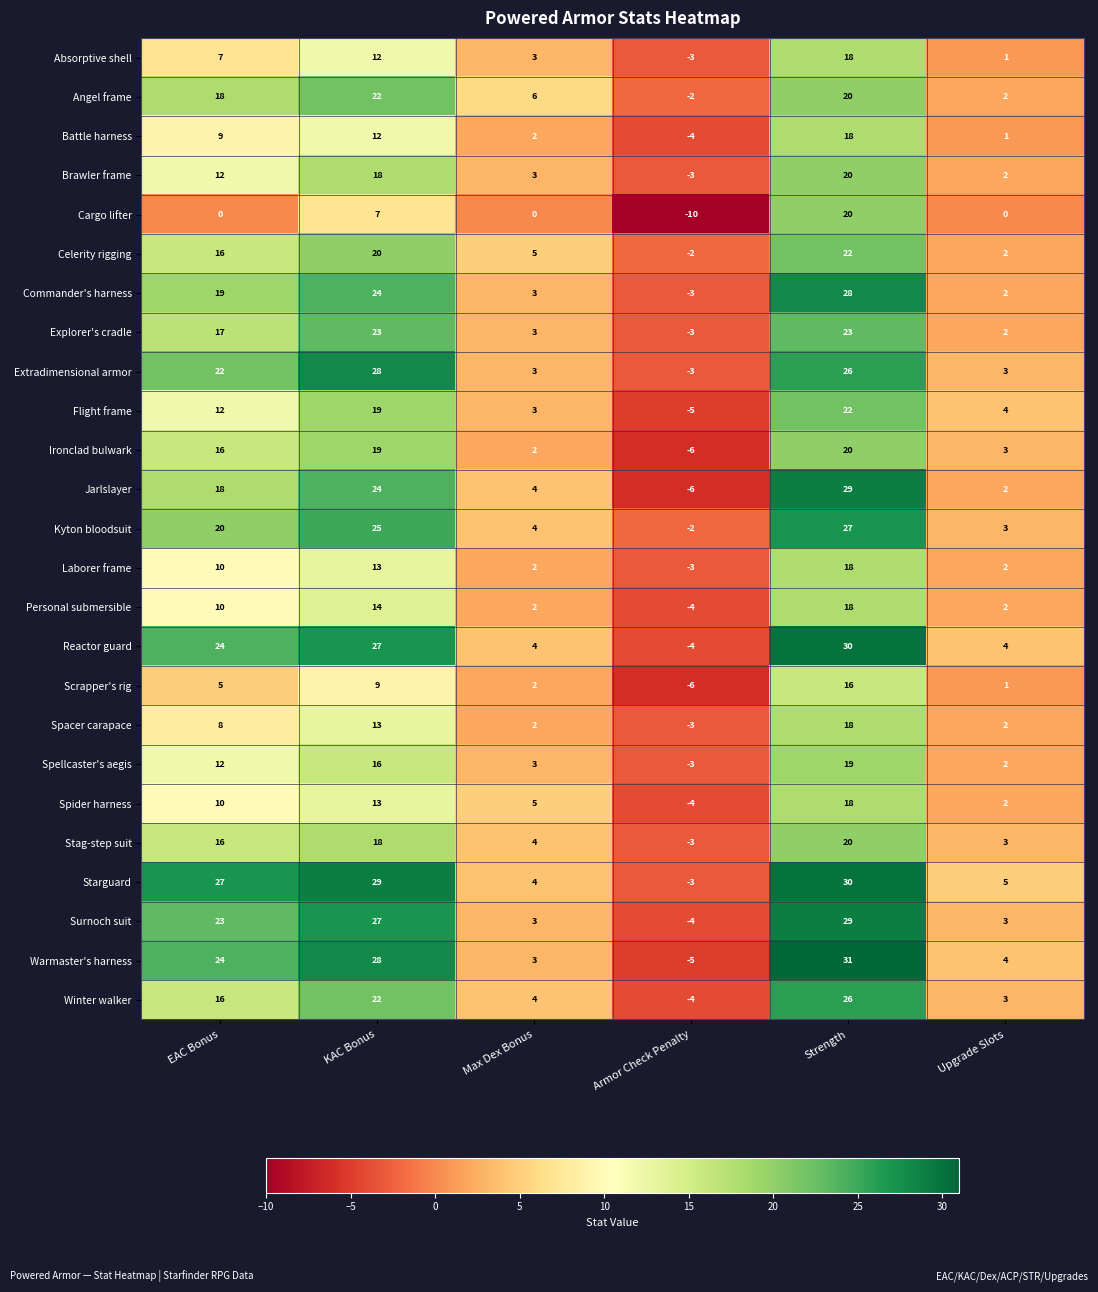

What is the greatest value displayed?

31